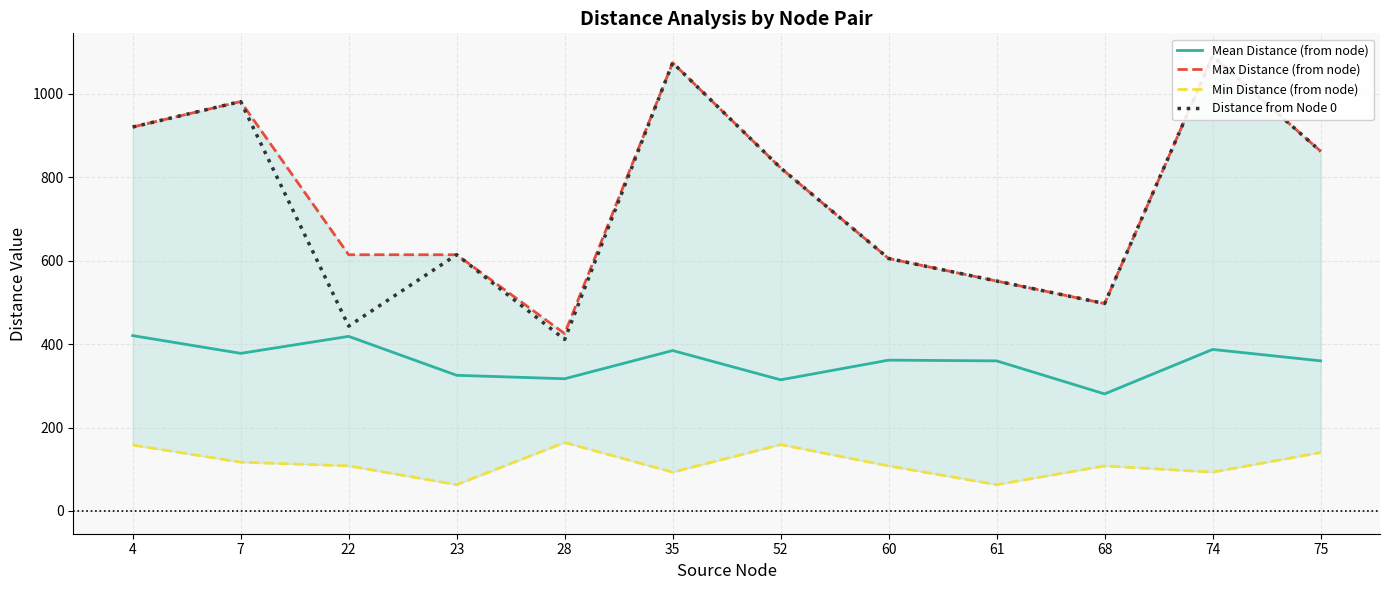

True or false: Max Distance (from node) has a value of 425.0 at 28.

True